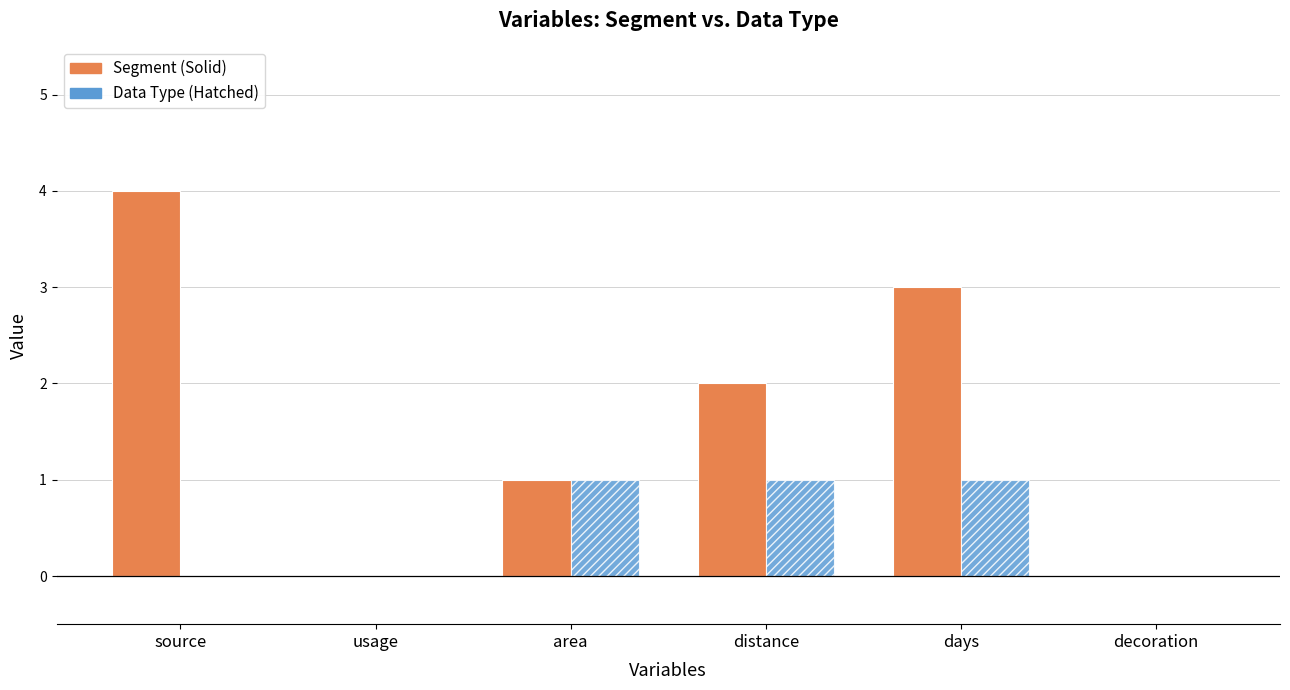

The value of Data Type (Hatched) at source is 0. True or false?

True